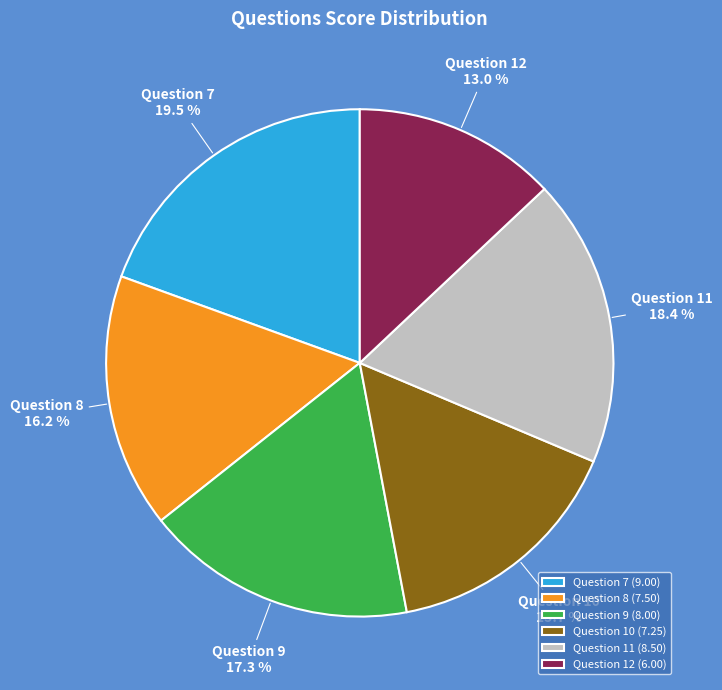

To the nearest percent, what is the combined percentage of Question 10 and Question 12?

29%